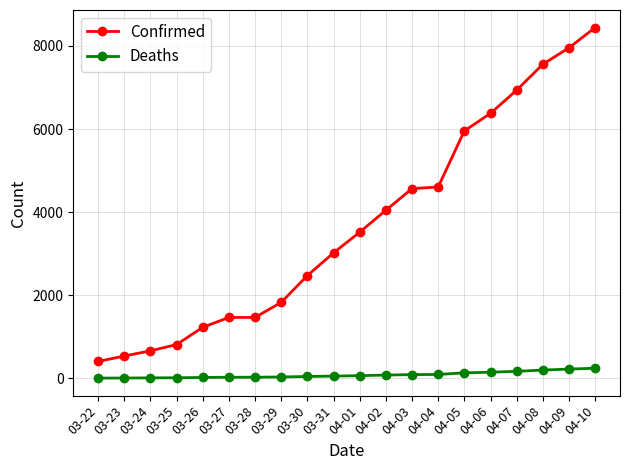

What is the label of the 1st point from the left?

03-22